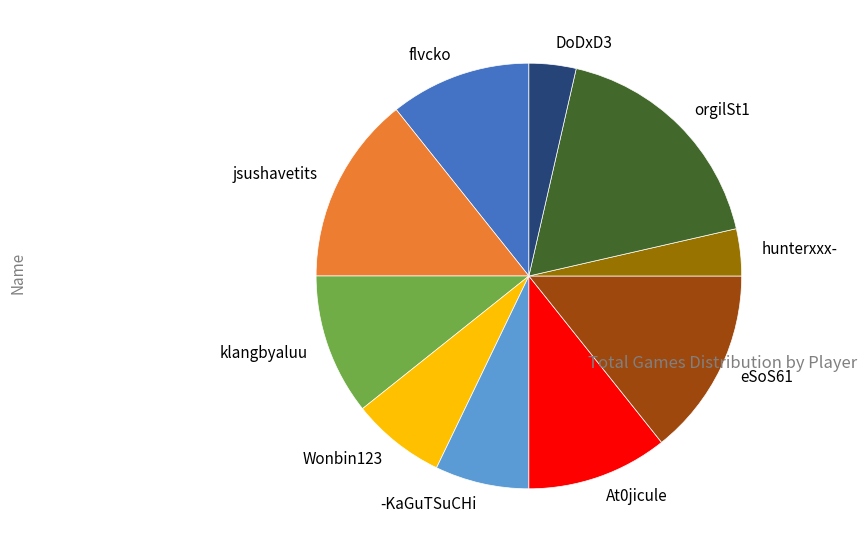

Is the sum of jsushavetits and DoDxD3 greater than half?

No